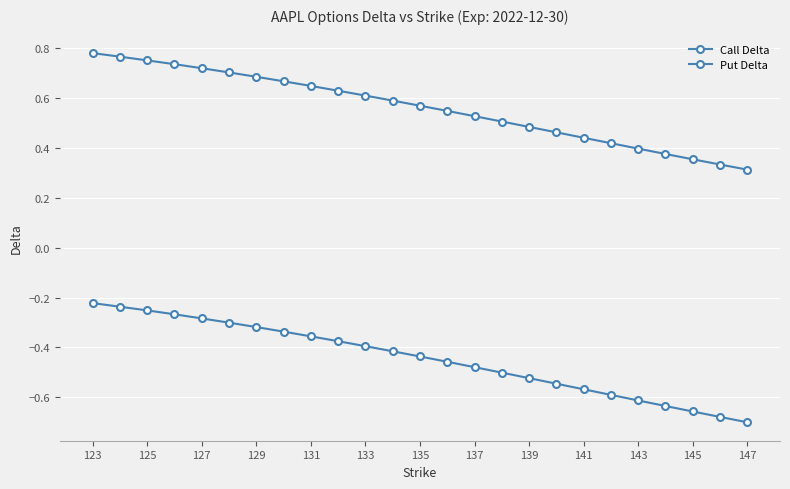

What is the highest value of the Call Delta series?

0.8